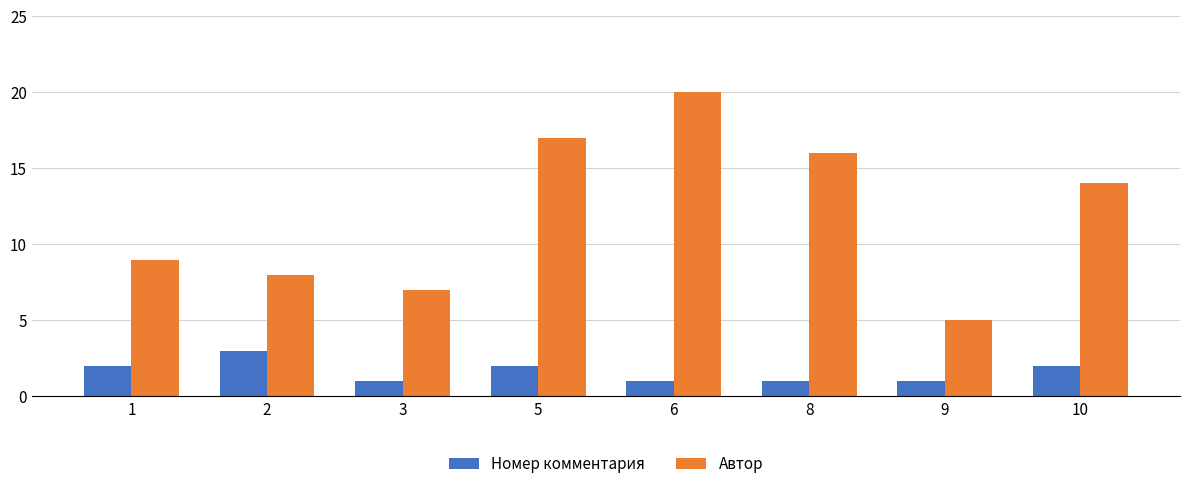

What is the sum of all Номер комментария values?

13